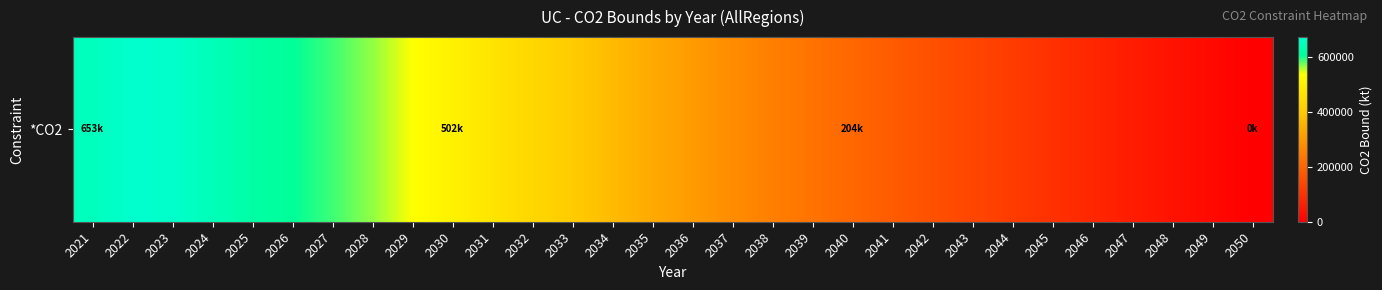

How many data points does each series have?

30